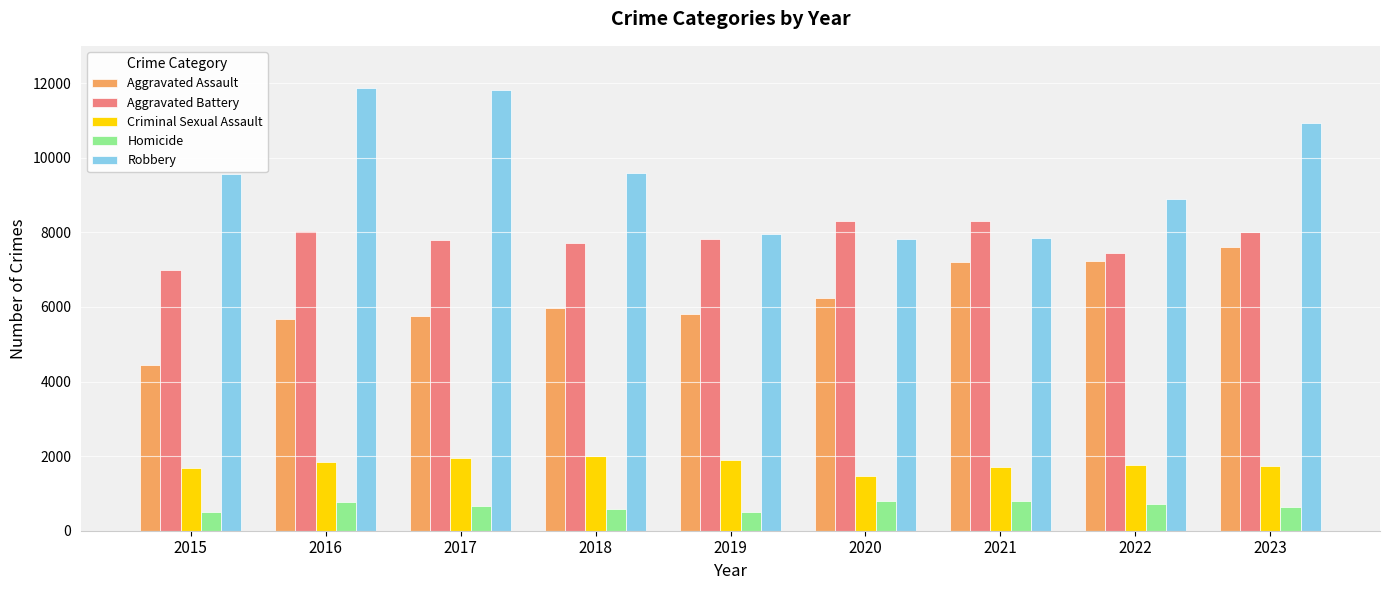

The Aggravated Assault series shows 5767 at 2017. True or false?

True